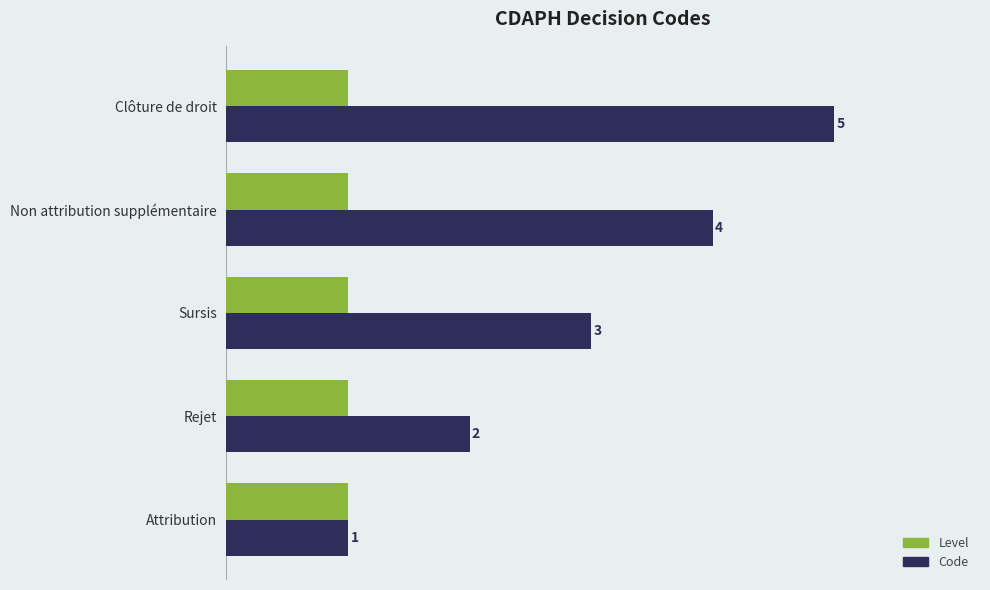

At which label is Code closest to 3?

Sursis